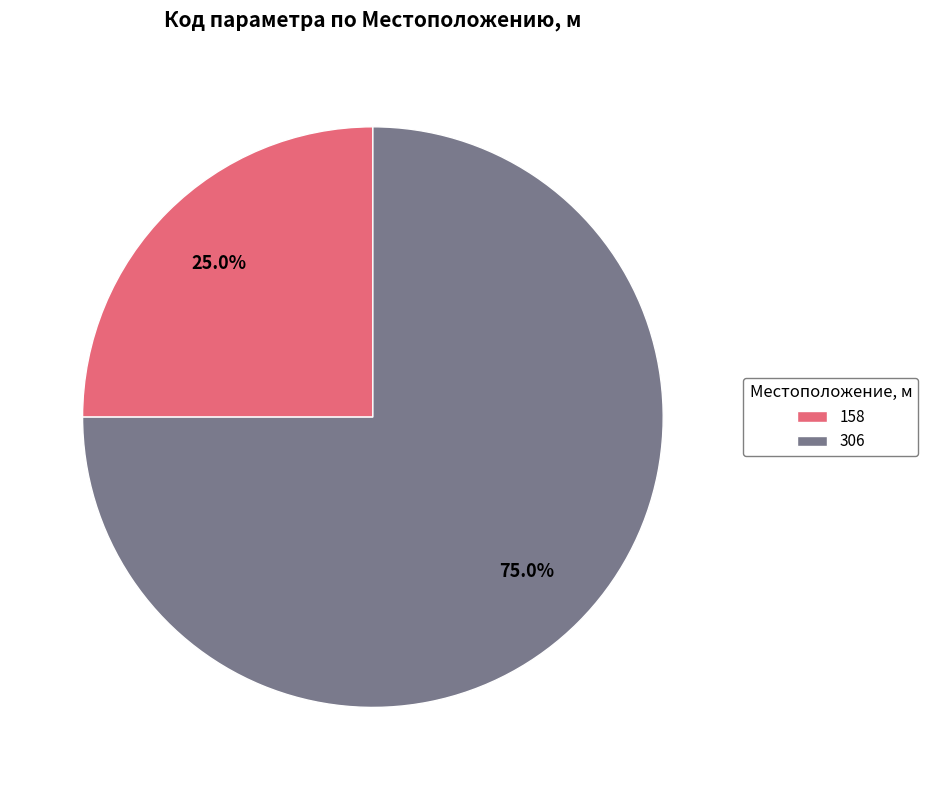

To the nearest percent, what is the average slice percentage?

50%